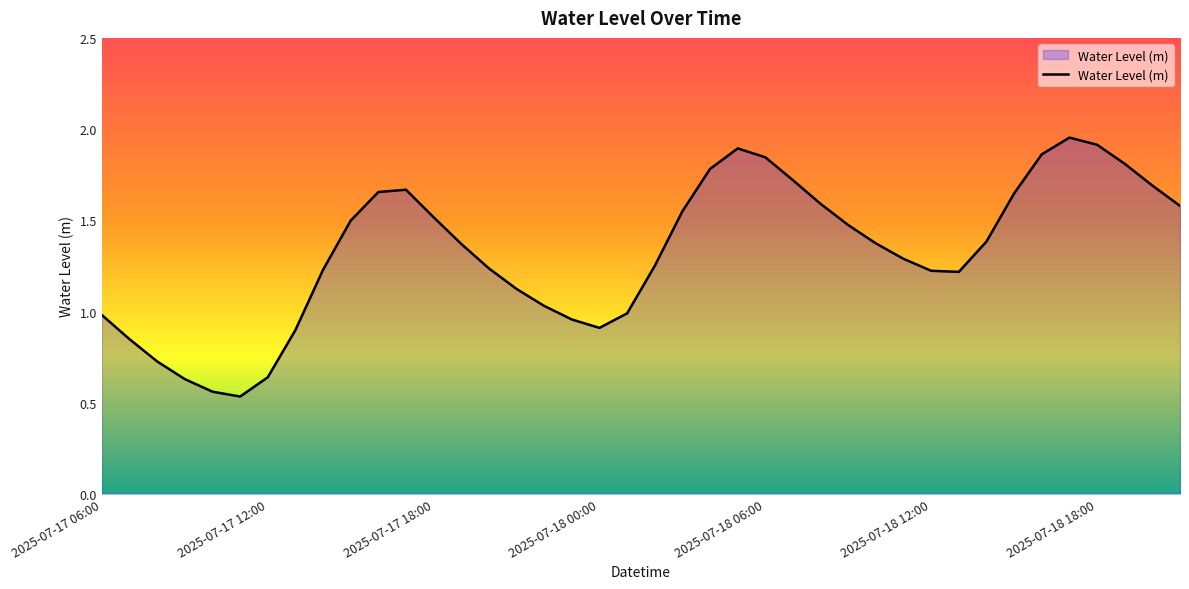

Does the chart have visible grid lines?

No